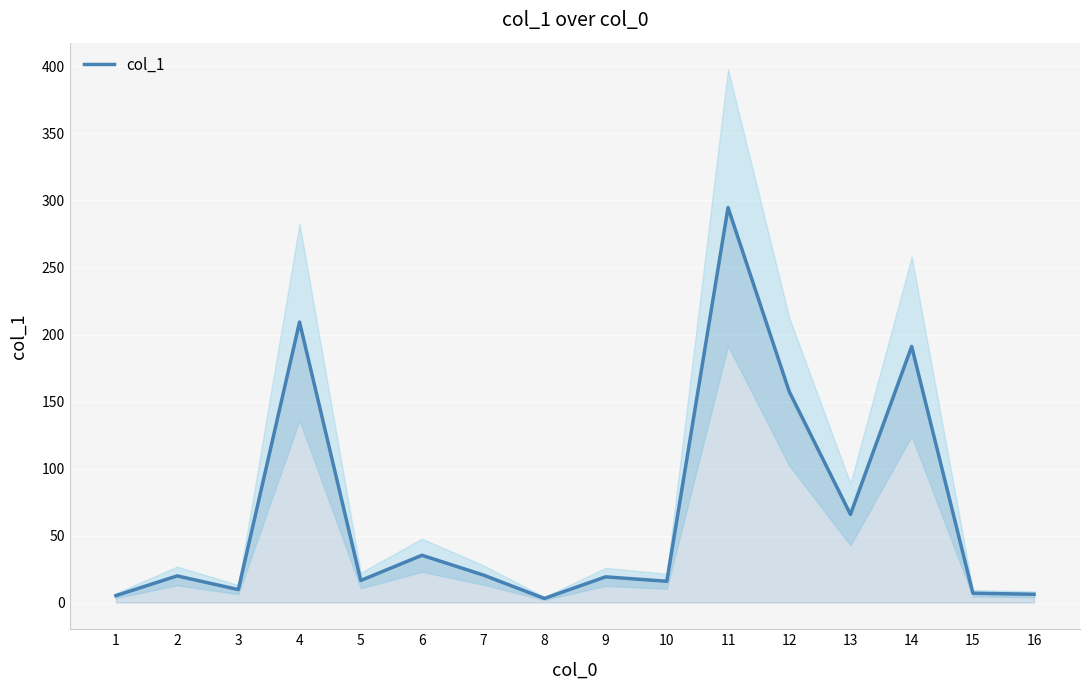

The value of col_1 at 13 is 65.8. True or false?

True